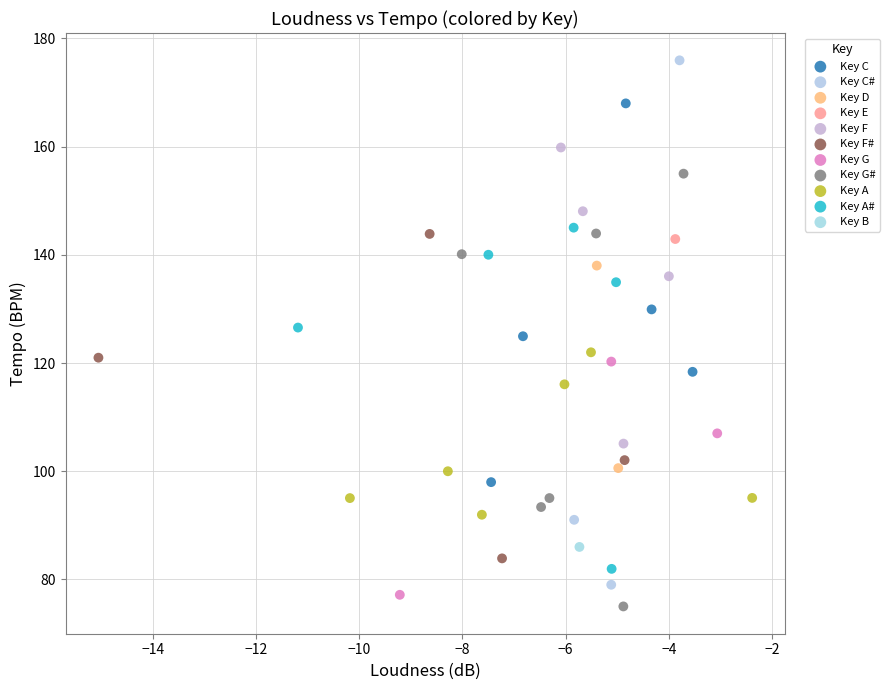

What are all the series names shown in the legend?

Key C, Key C#, Key D, Key E, Key F, Key F#, Key G, Key G#, Key A, Key A#, Key B